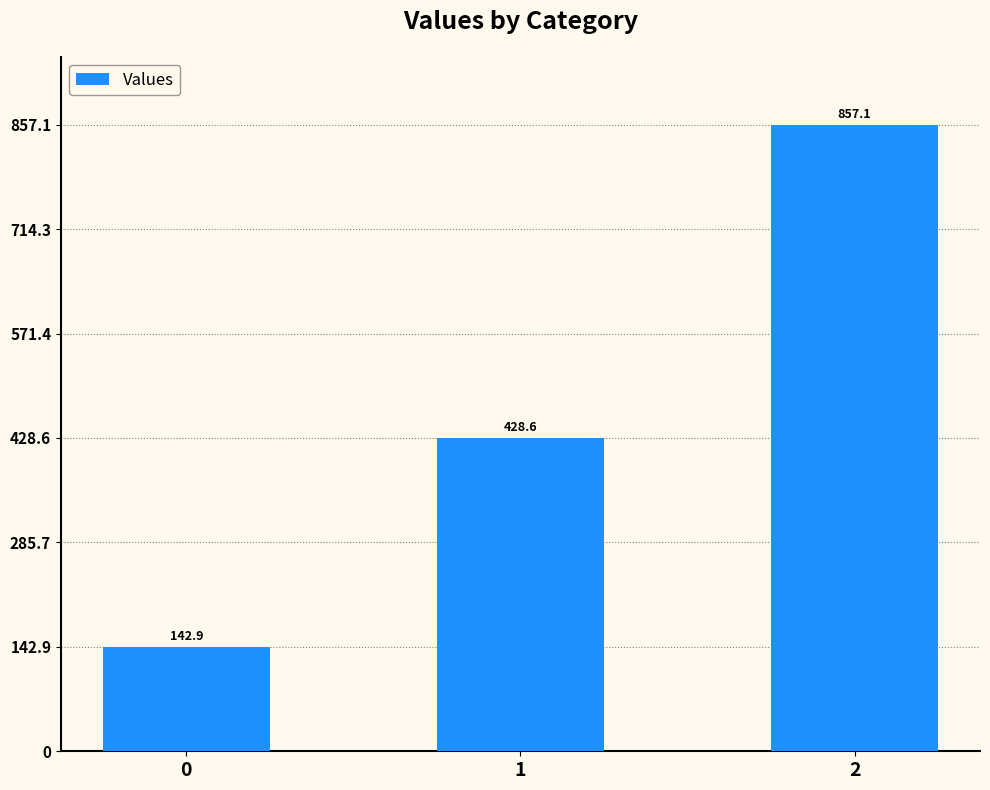

Reading right to left, what are all the values shown in this chart?

857.1	428.6	142.9